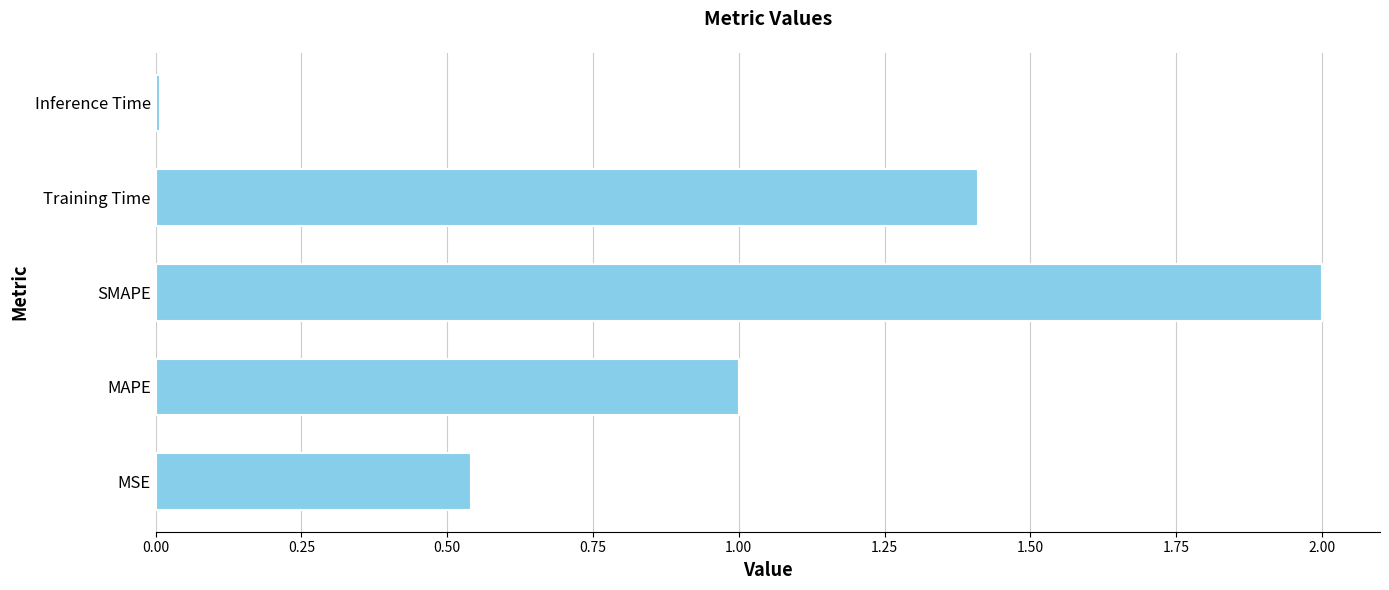

Is it true that the value at MAPE is 0.6?

False